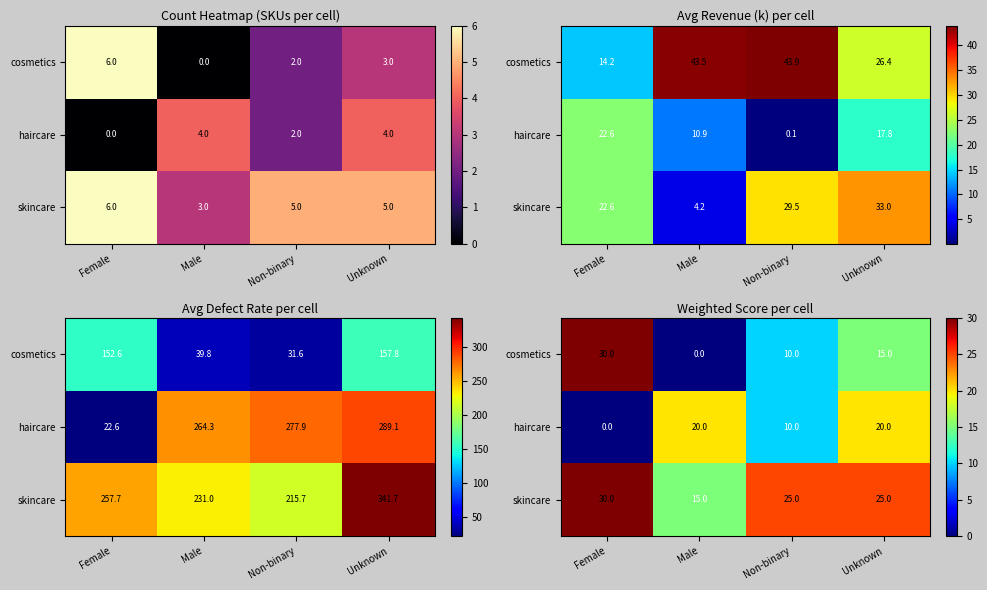

Which series has the largest total across all categories?

skincare